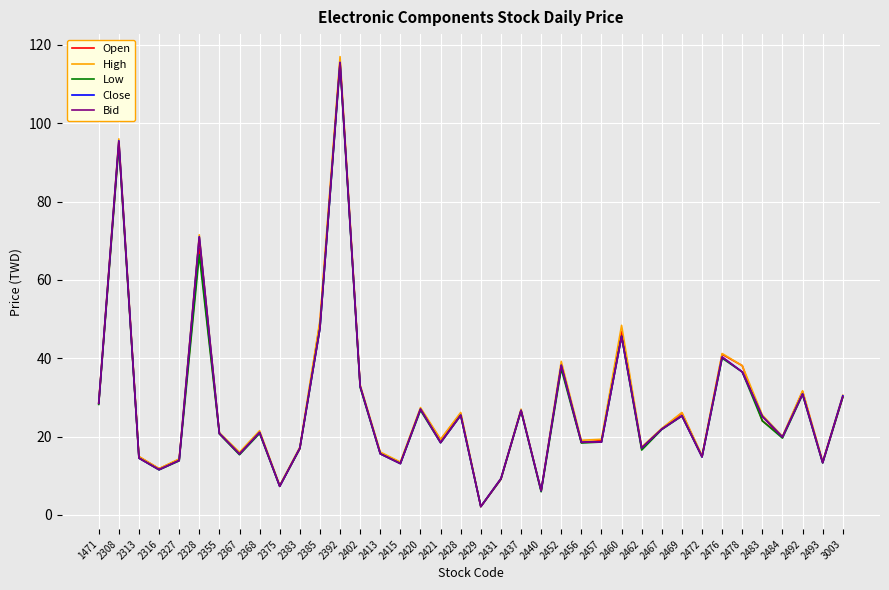

Which label corresponds to the largest value in the chart?

2392